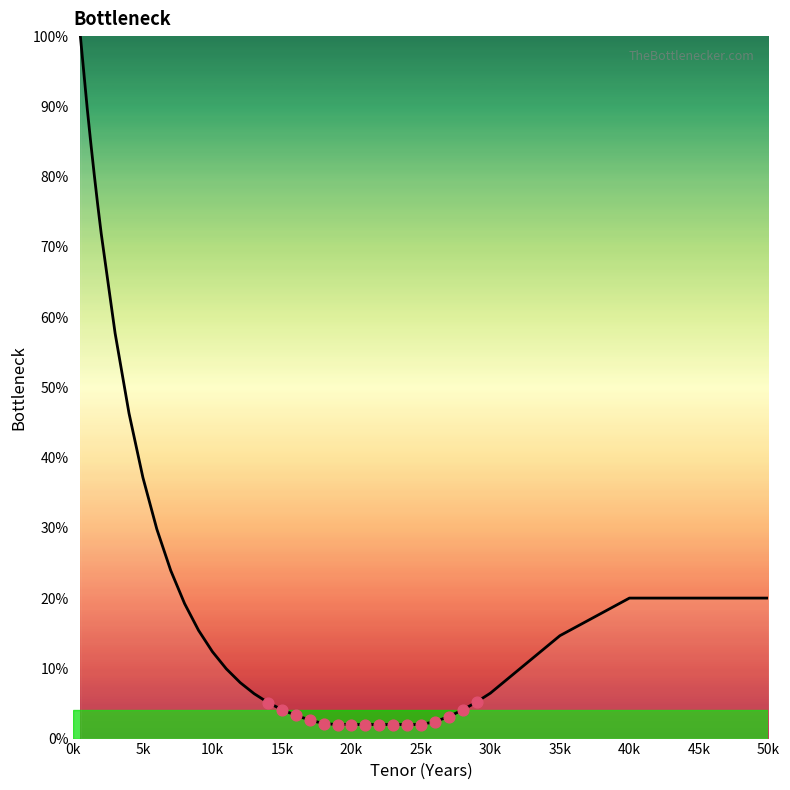

What is the smallest value displayed?

2.0